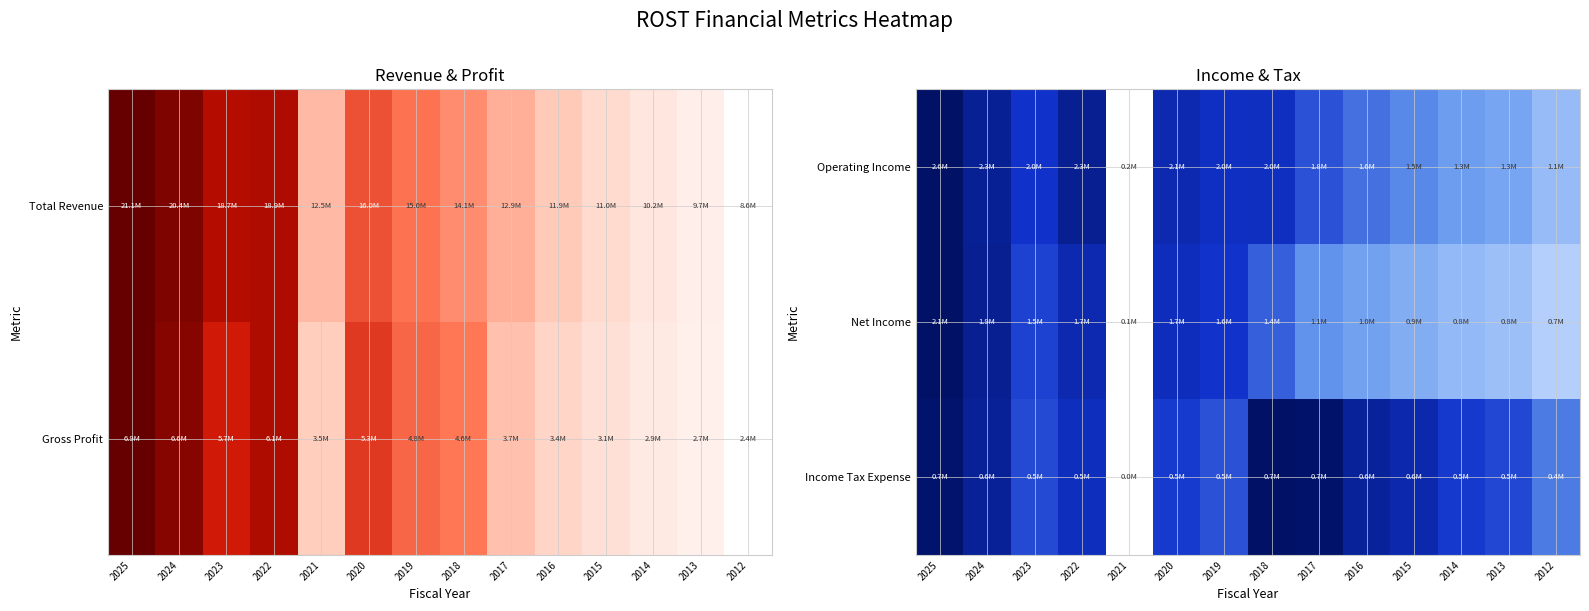

Which series has the widest spread of values?

Operating Income